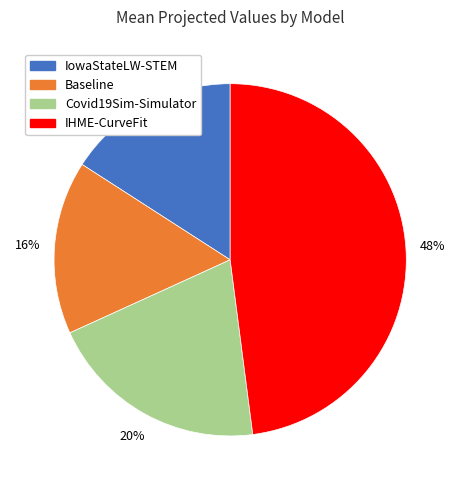

The IHME-CurveFit slice represents 62% of the pie. True or false?

False